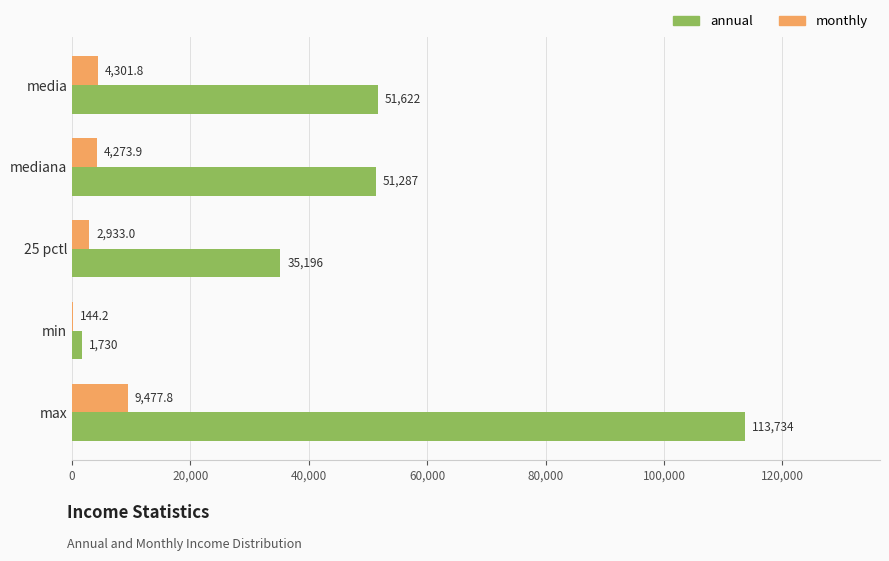

What is the maximum value shown in the chart?

113734.0